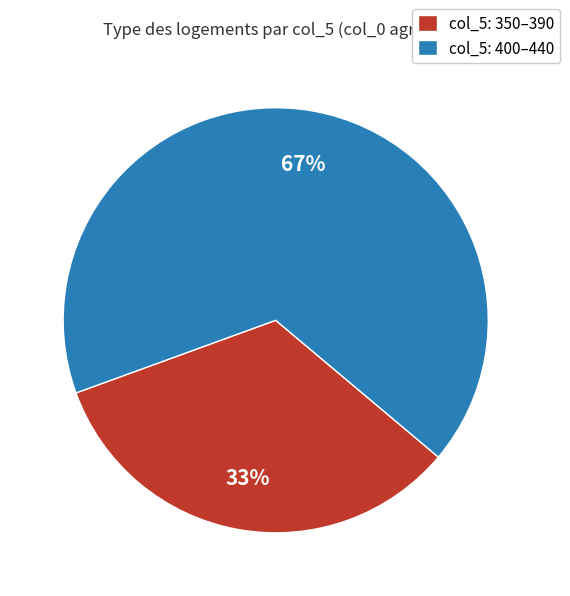

Combined, do col_5: 400–440 and col_5: 350–390 account for over 50%?

Yes